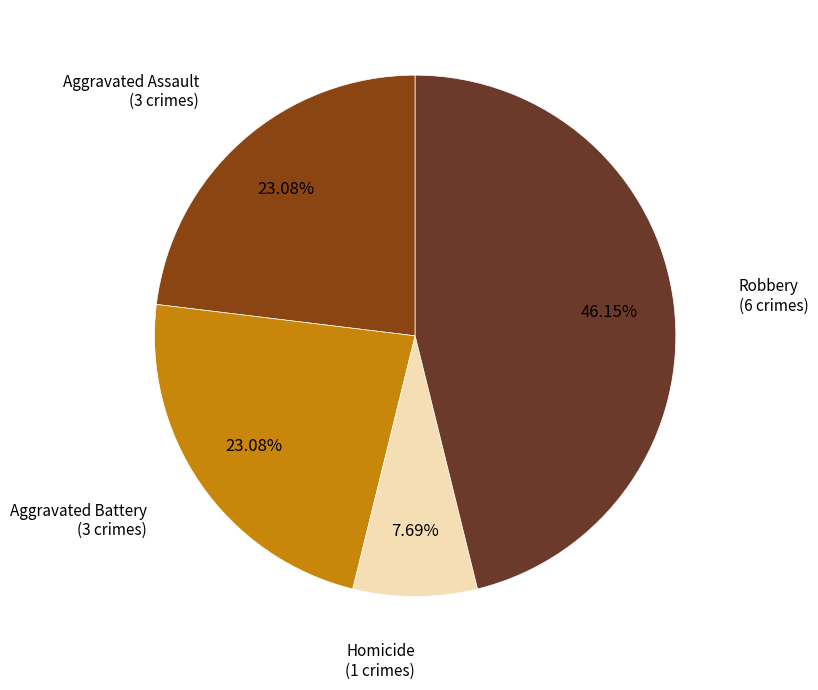

Is it true that Aggravated Assault is 23% of the pie?

True